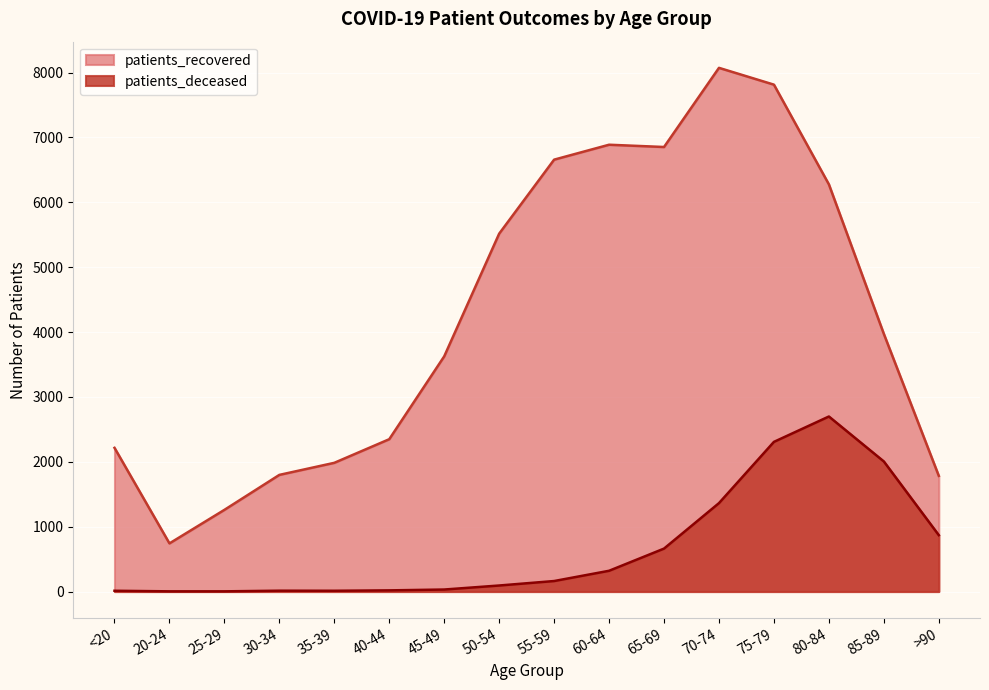

Which series has the largest range (max minus min)?

patients_recovered